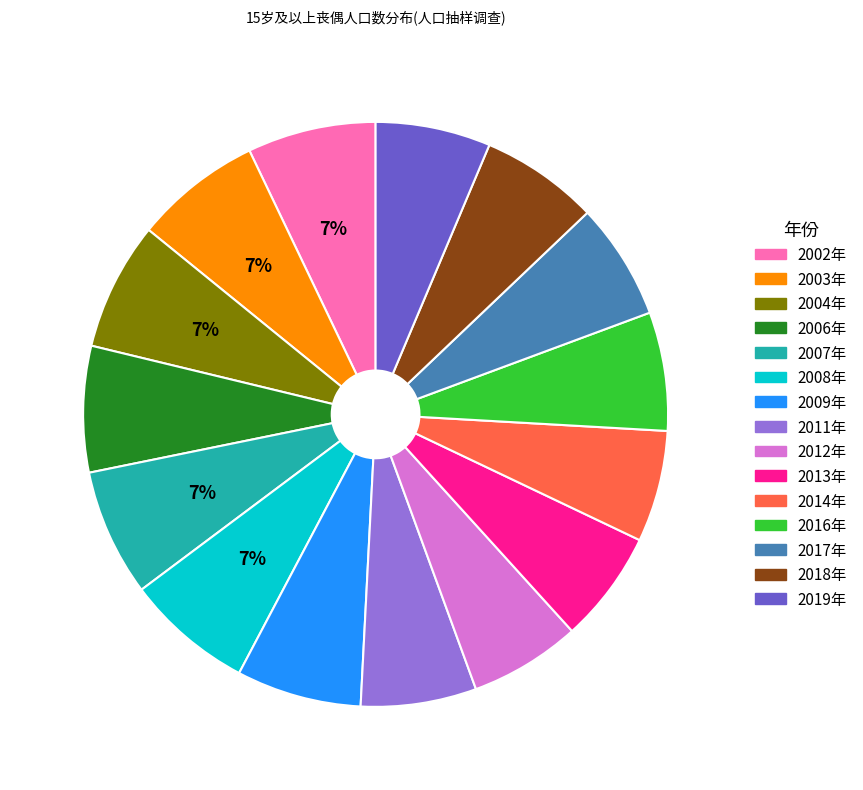

Is there any slice that represents more than half of the pie?

No